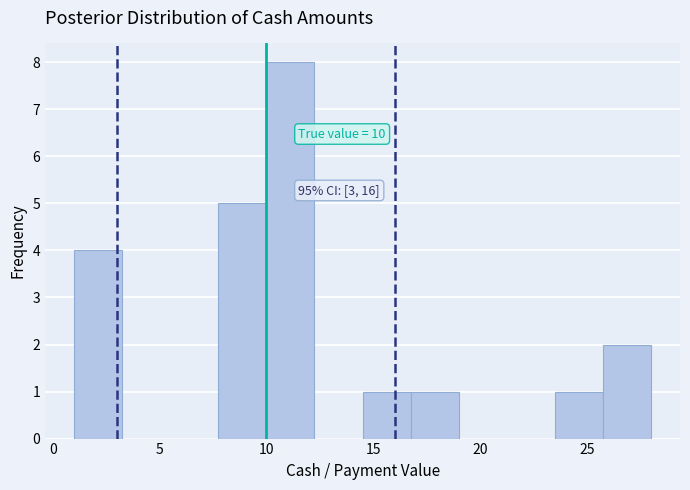

Over which range of the x-axis is the bar tallest?

10.00 to 12.25